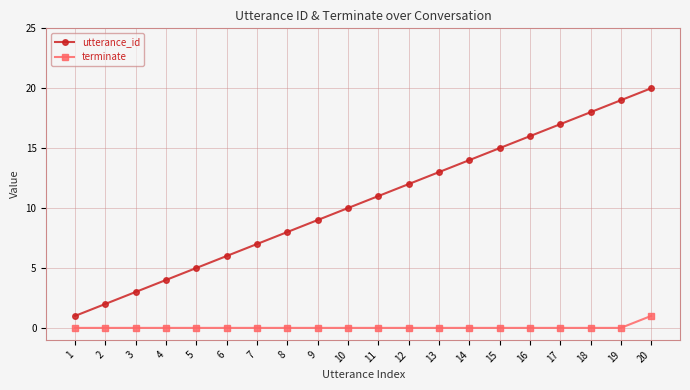

True or false: utterance_id has a value of 14 at 10.

False